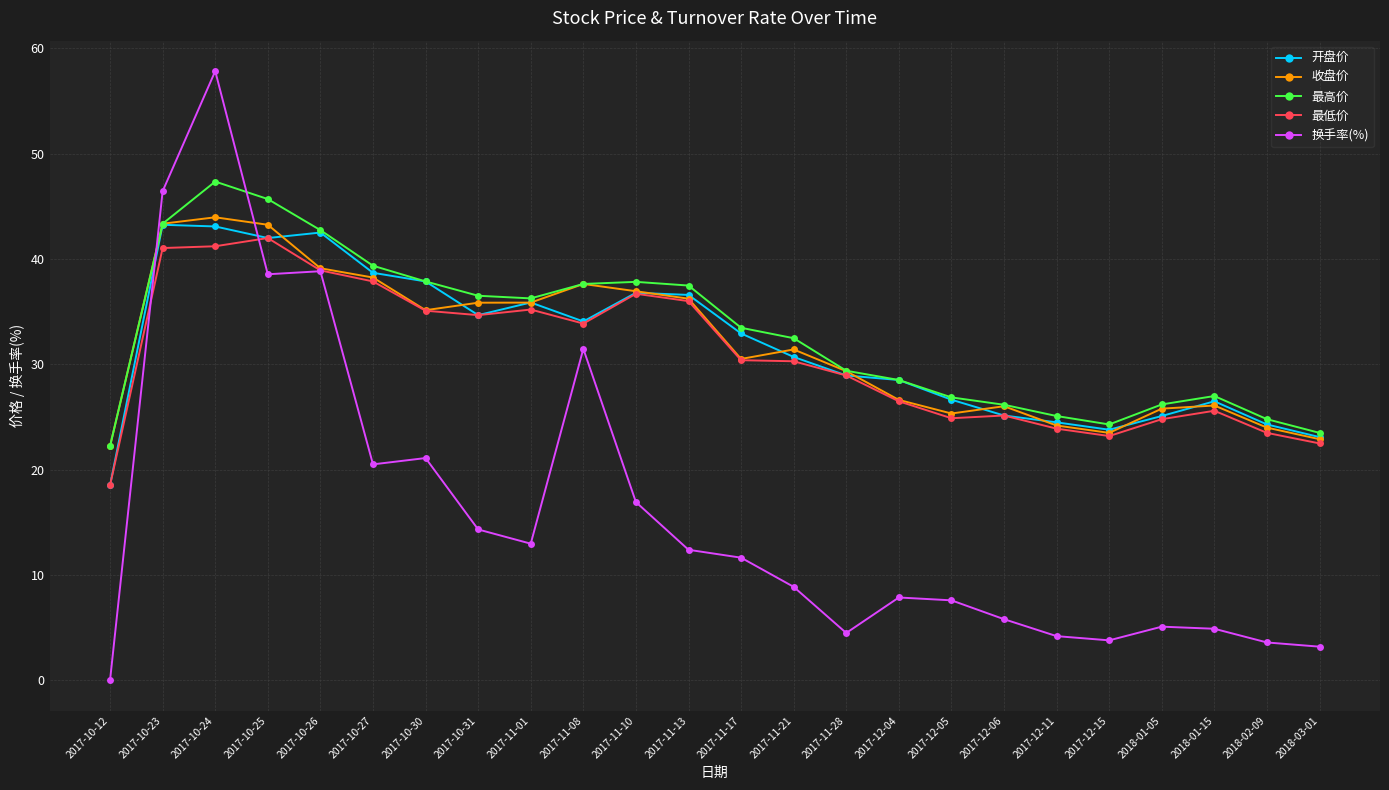

In 最高价, how many points are higher than both neighbors (excluding endpoints)?

3